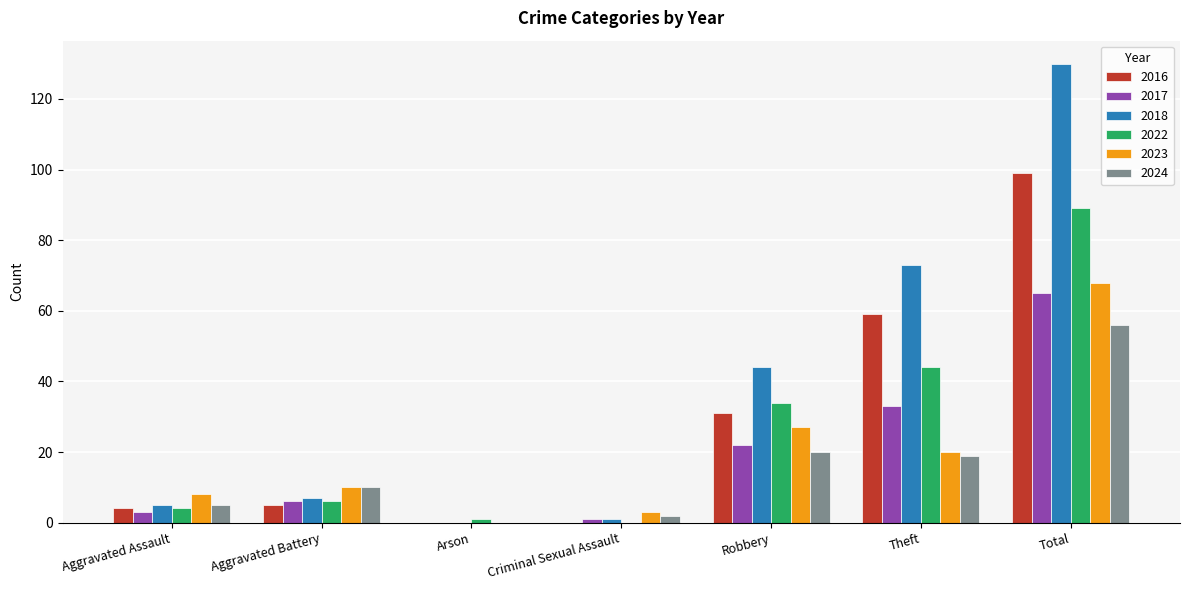

The 2022 series shows 6 at Aggravated Battery. True or false?

True